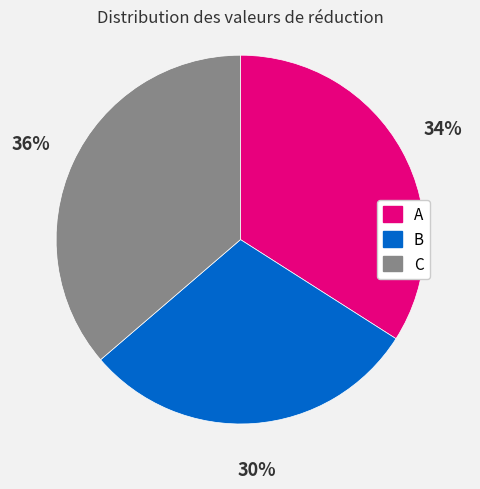

Does any single category account for the majority?

No